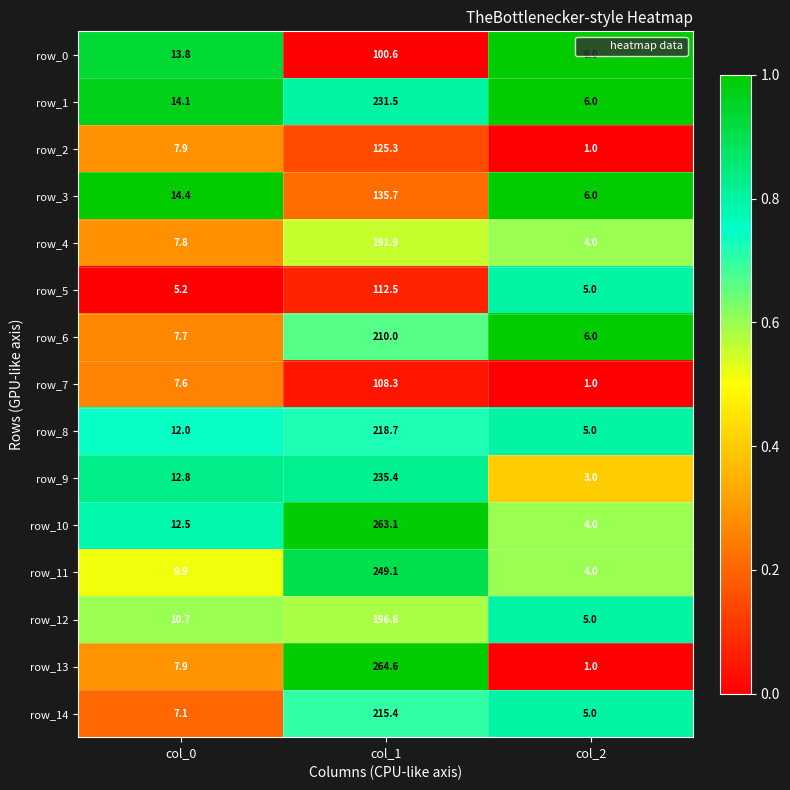

What is the approximate value of row_9 at col_1?

235.4